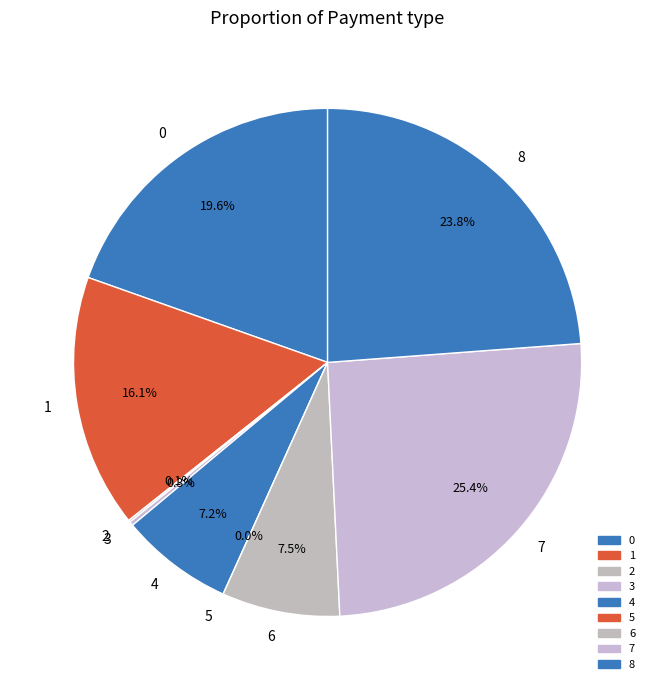

What is the largest slice in the pie chart?

7